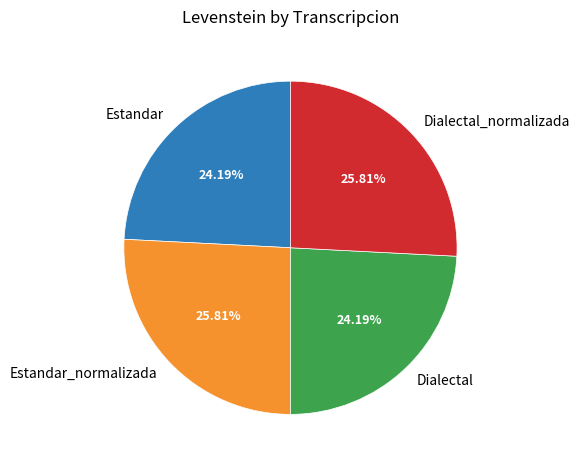

Is it true that Dialectal_normalizada is 26% of the pie?

True